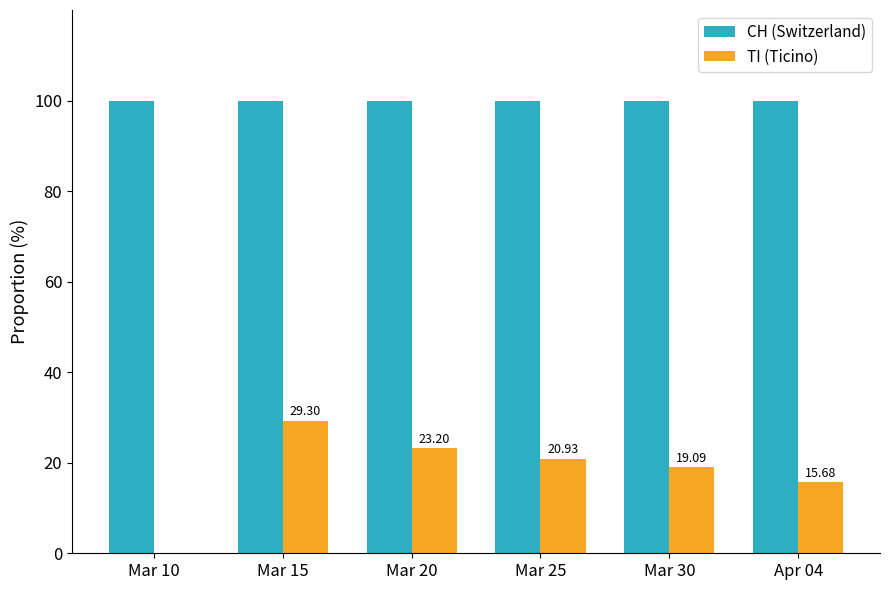

What is the difference between the TI (Ticino) values at Mar 10 and Apr 04?

15.7